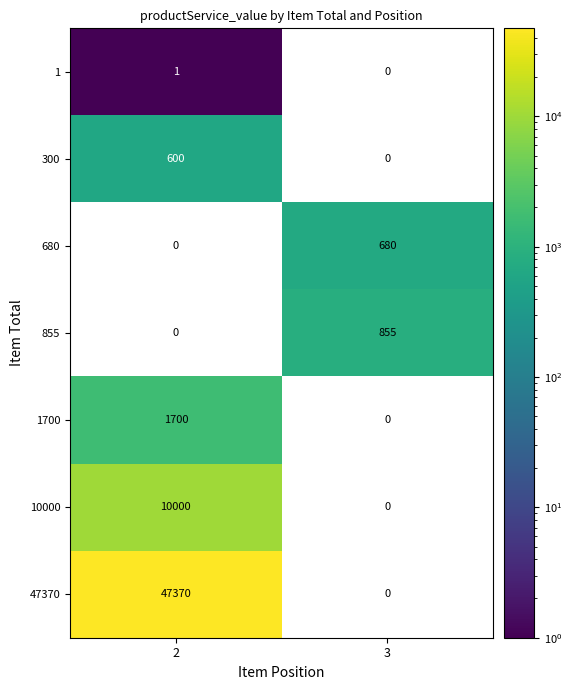

What is the spread (max minus min) of values at 3?

855